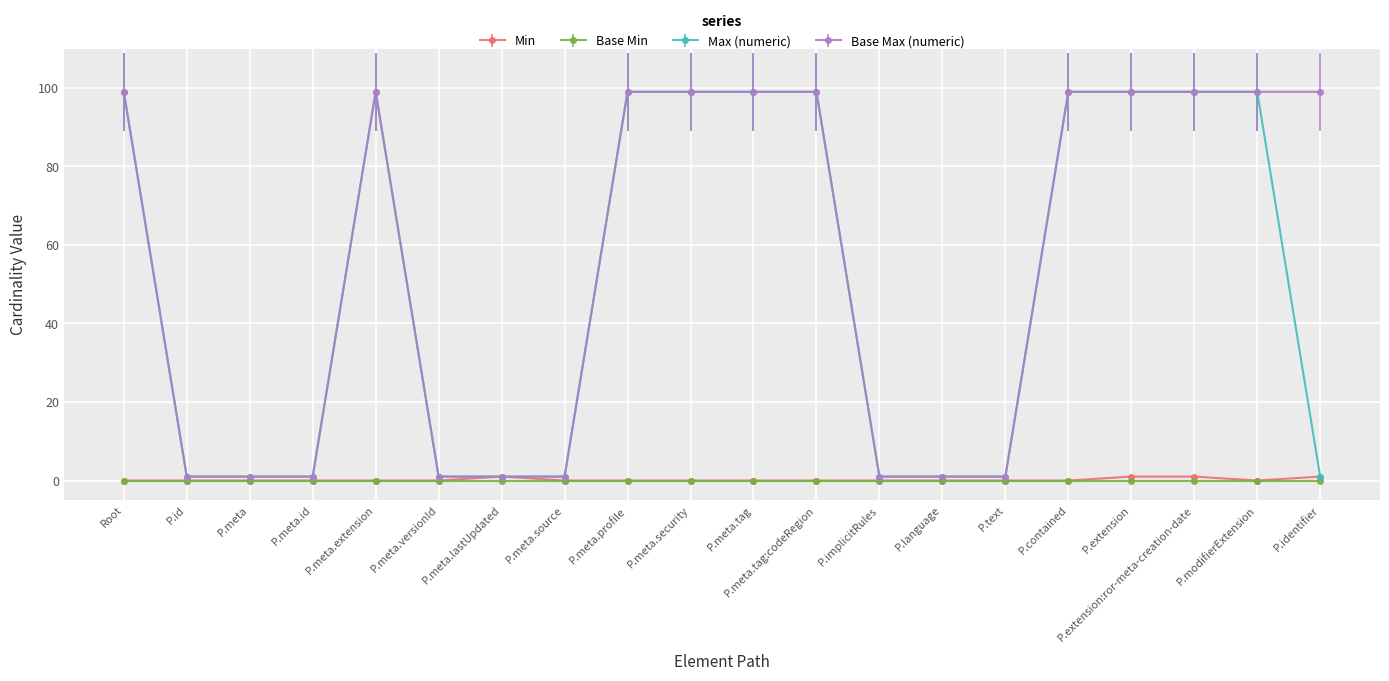

What is the lowest value of the Max (numeric) series?

1